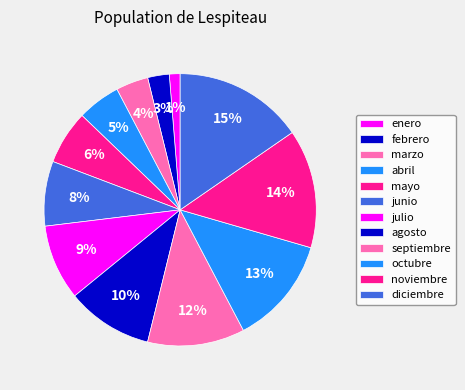

How many segments does this pie chart have?

12